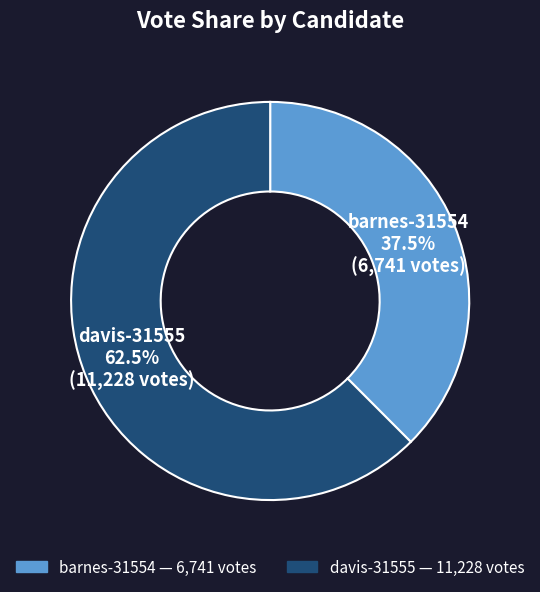

Count the number of slices in the pie.

2